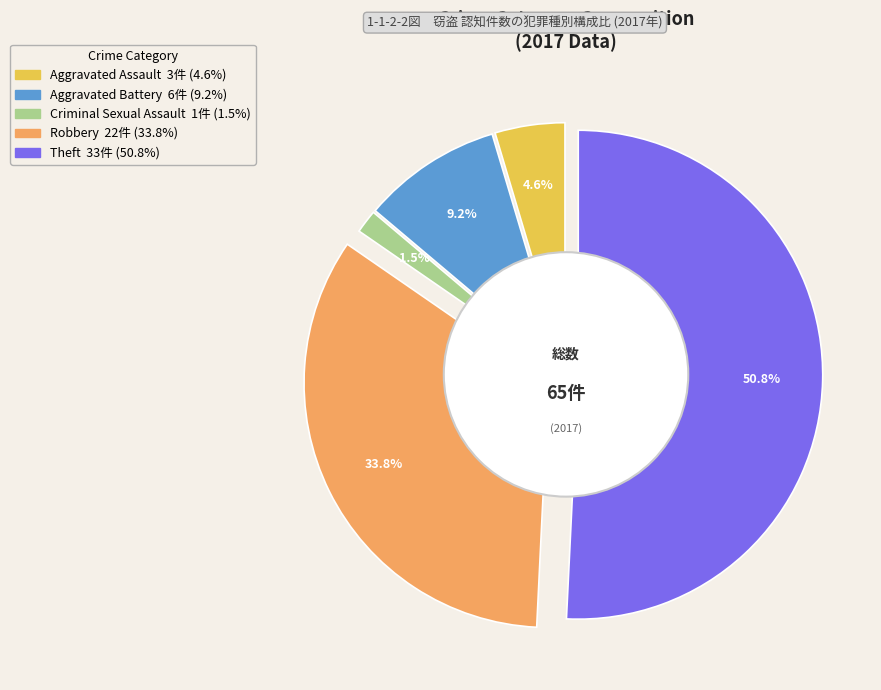

True or false: Robbery accounts for 34% of the total.

True